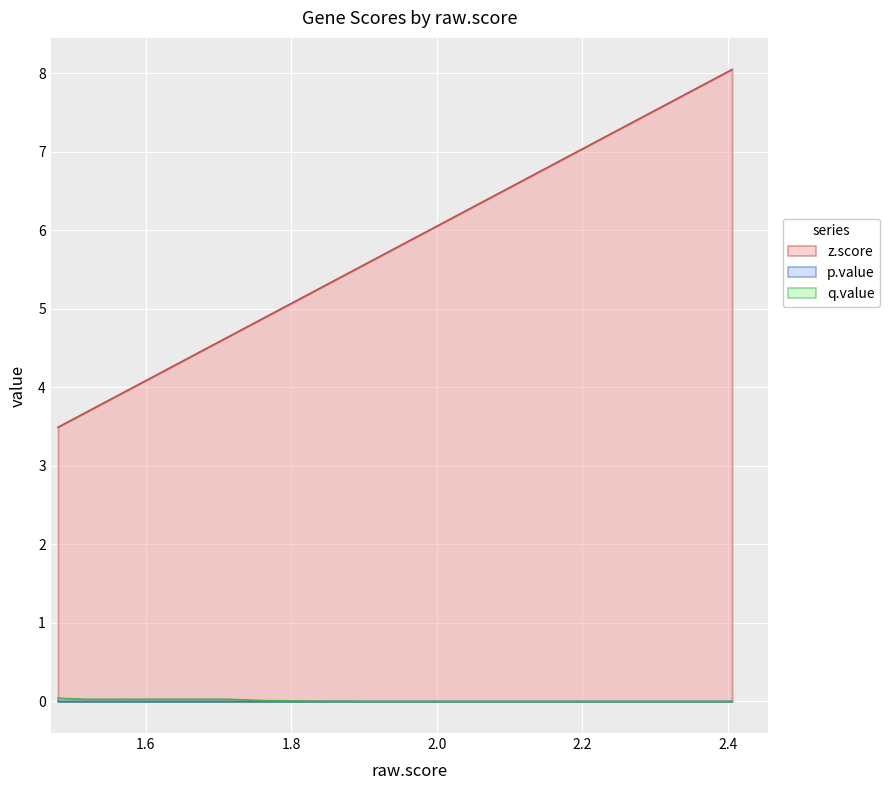

True or false: q.value has more than 0 interior local peaks.

False